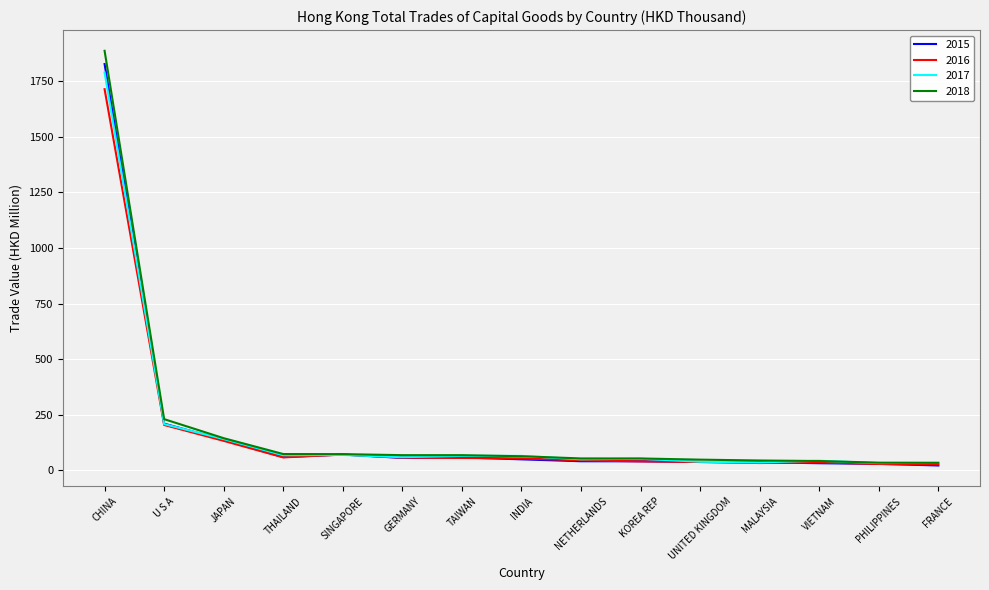

At which label is 2016 closest to 870?

U S A